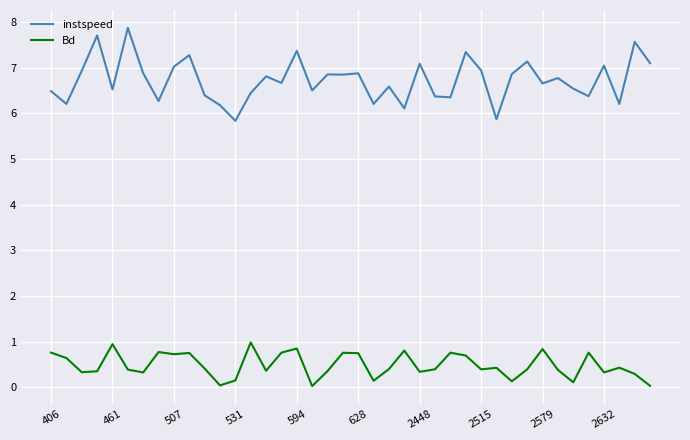

What is the greatest value displayed?

7.9